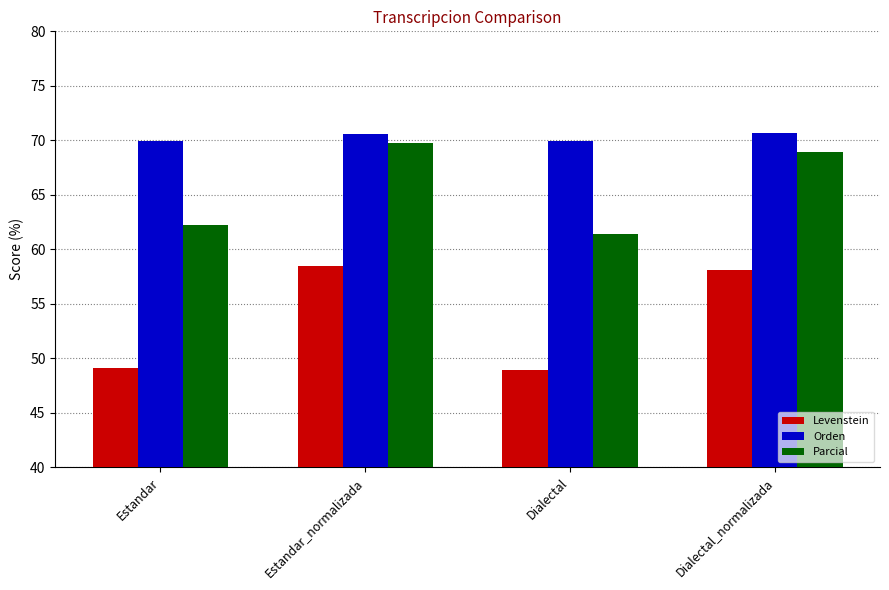

Rank the categories by Parcial value from highest to lowest.

Estandar_normalizada, Dialectal_normalizada, Estandar, Dialectal